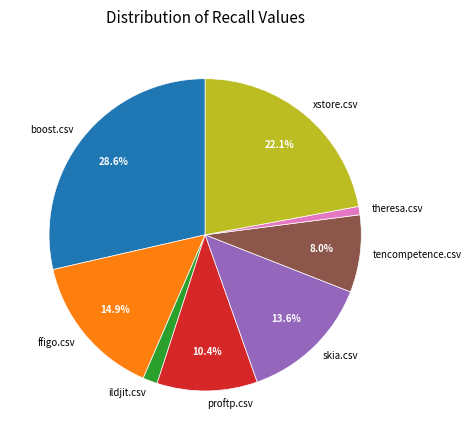

How many segments does this pie chart have?

8